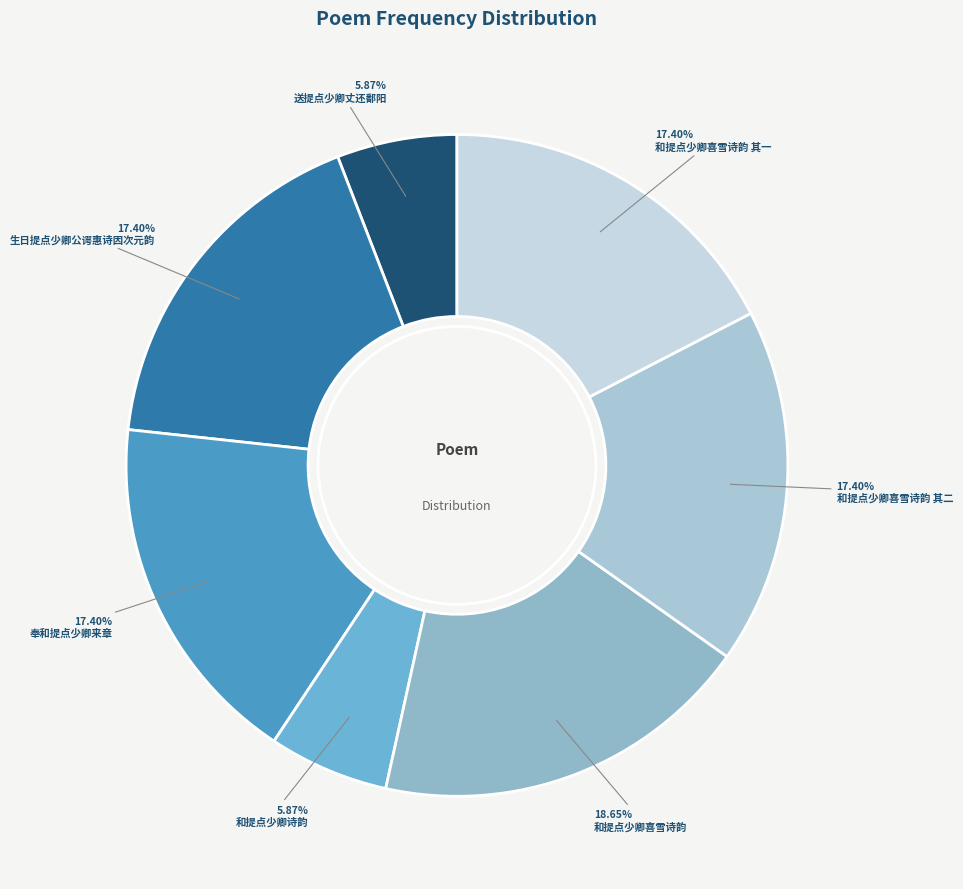

Count the number of slices in the pie.

7